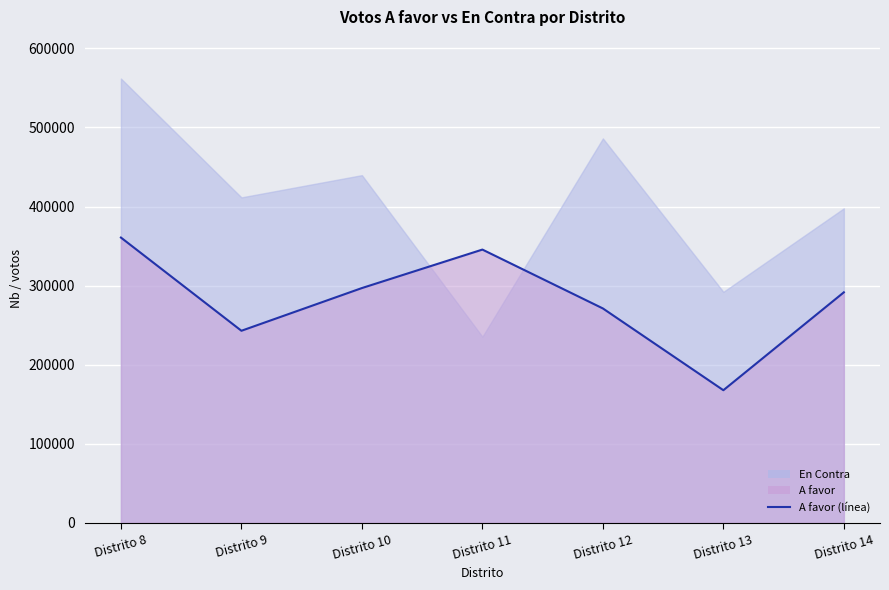

At which label does the data first exceed 291558?

Distrito 8